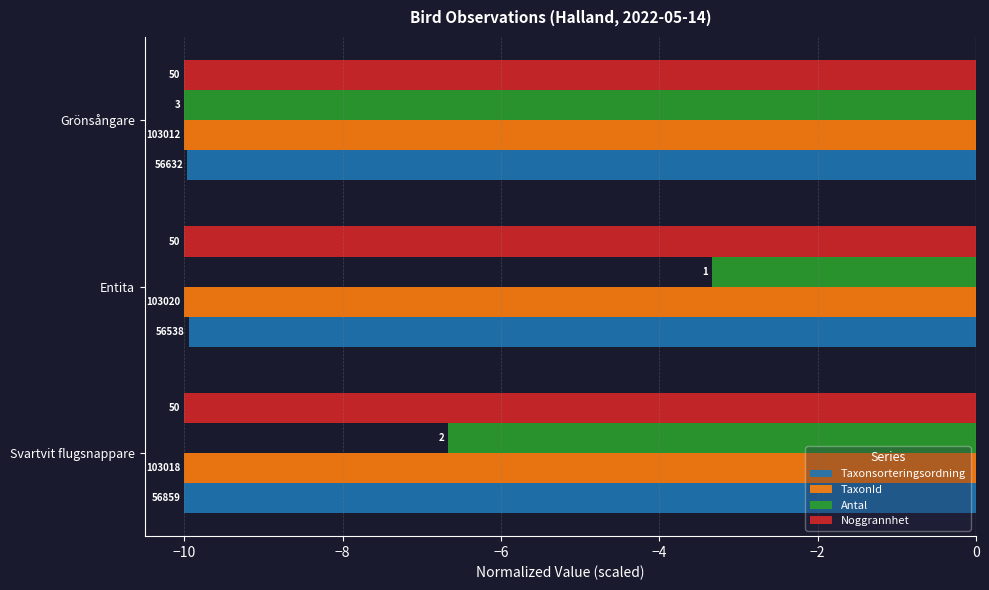

What are all the series names shown in the legend?

Taxonsorteringsordning, TaxonId, Antal, Noggrannhet